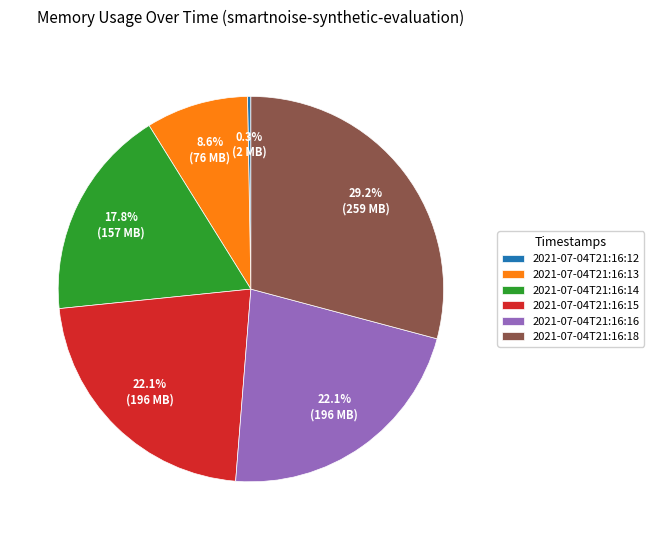

Which slice is the smallest?

2021-07-04T21:16:12